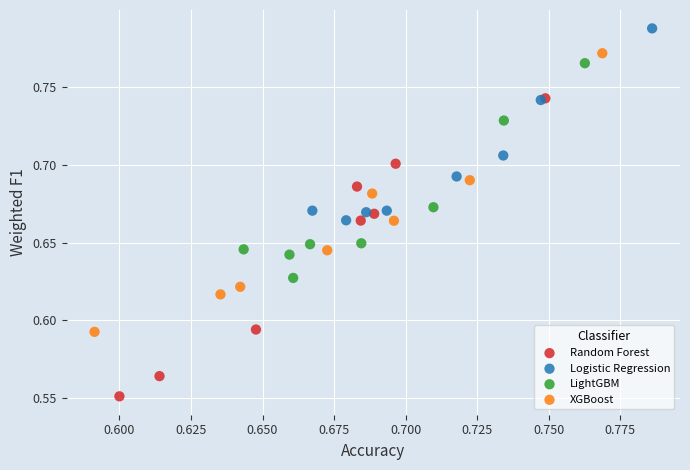

Which series has the largest Y range (max minus min)?

Random Forest